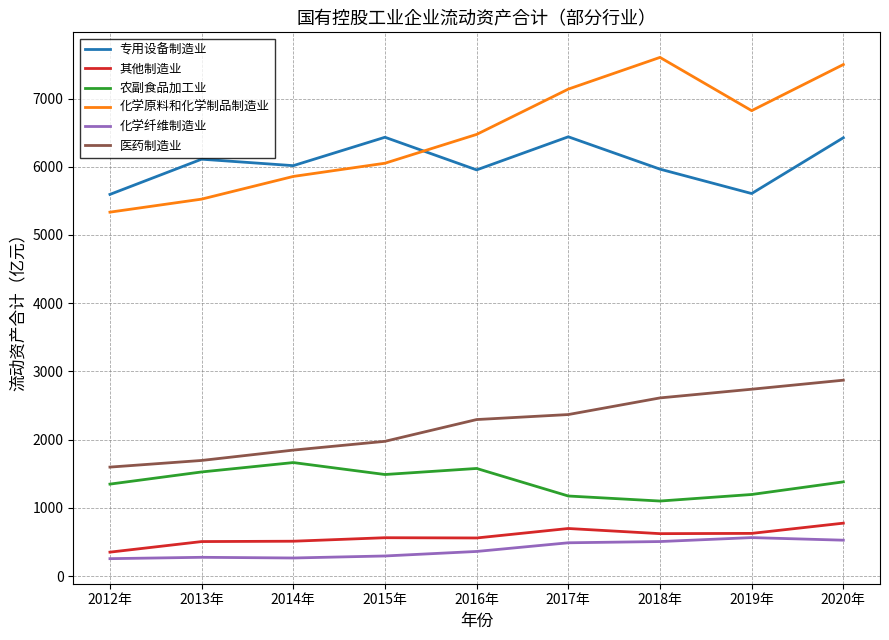

What is the spread (max minus min) of values at 2013年?

5833.4